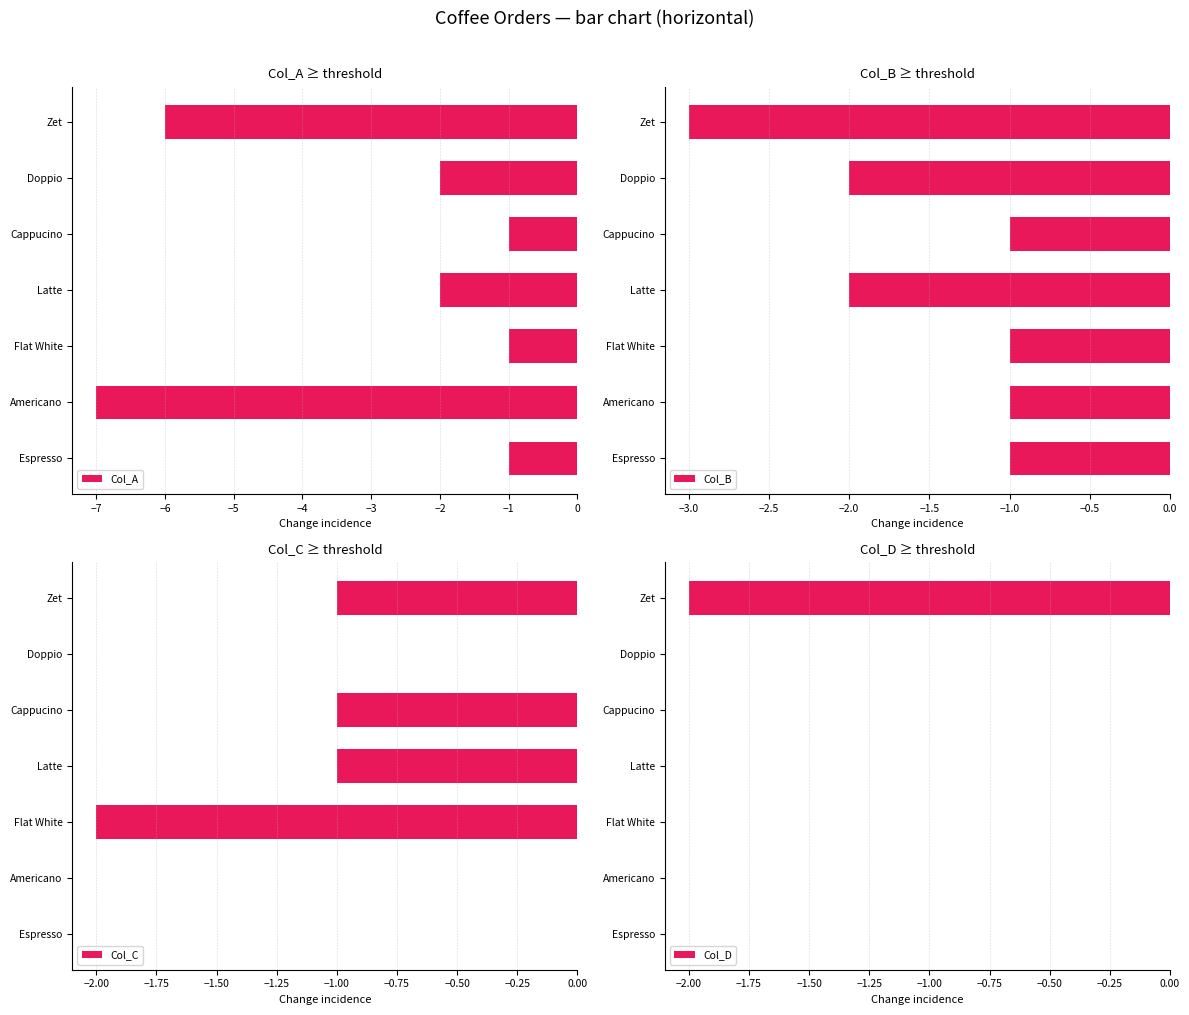

What is the difference between the Col_B values at Latte and Flat White?

1